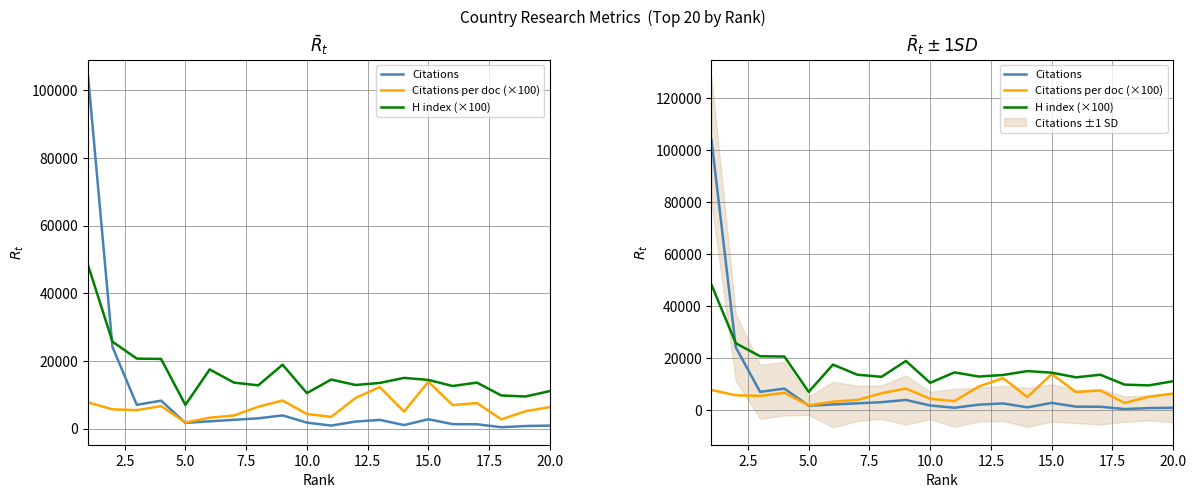

Count the number of categories in the chart.

20